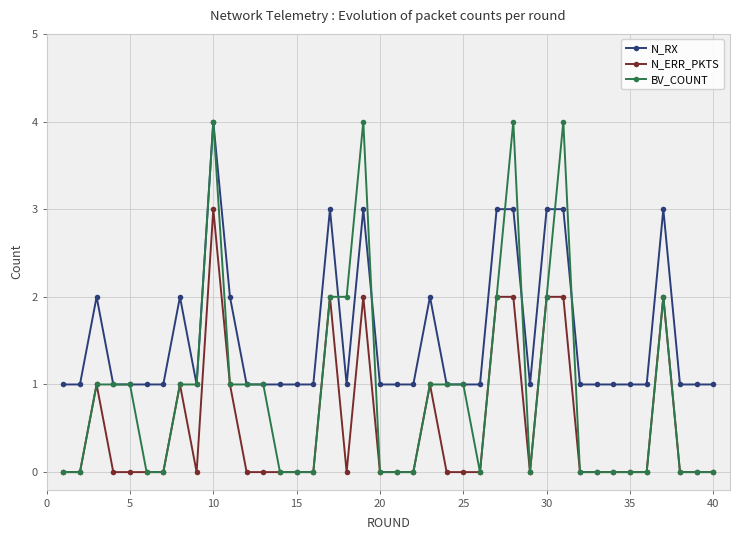

What is the maximum value shown in the chart?

4